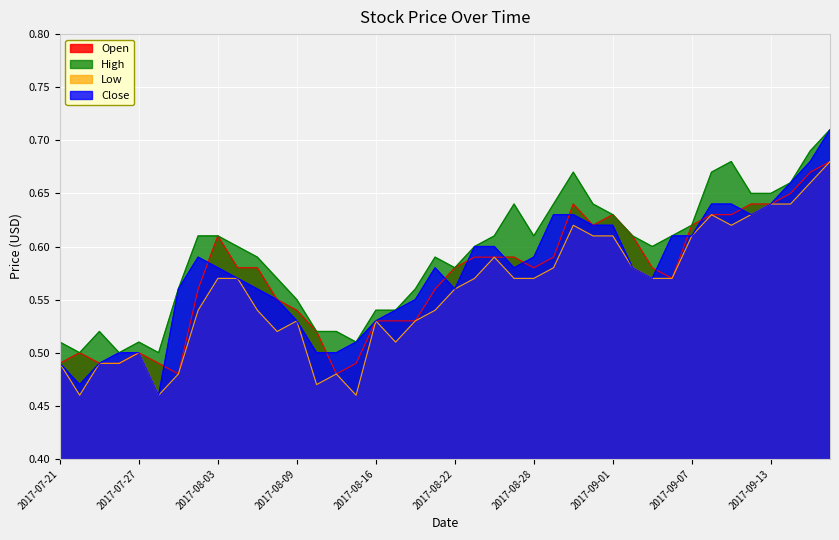

Is the value of Close at 2017-08-31 greater than the value of Low at 2017-07-25?

Yes